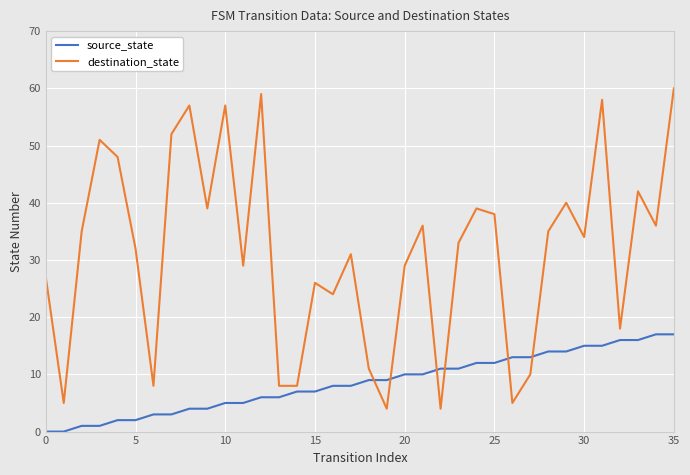

Reading left to right, what are all the values shown in this chart?

source_state: 0	0	1	1	2	2	3	3	4	4	5	5	6	6	7	7	8	8	9	9	10	10	11	11	12	12	13	13	14	14	15	15	16	16	17	17
destination_state: 27	5	35	51	48	32	8	52	57	39	57	29	59	8	8	26	24	31	11	4	29	36	4	33	39	38	5	10	35	40	34	58	18	42	36	60